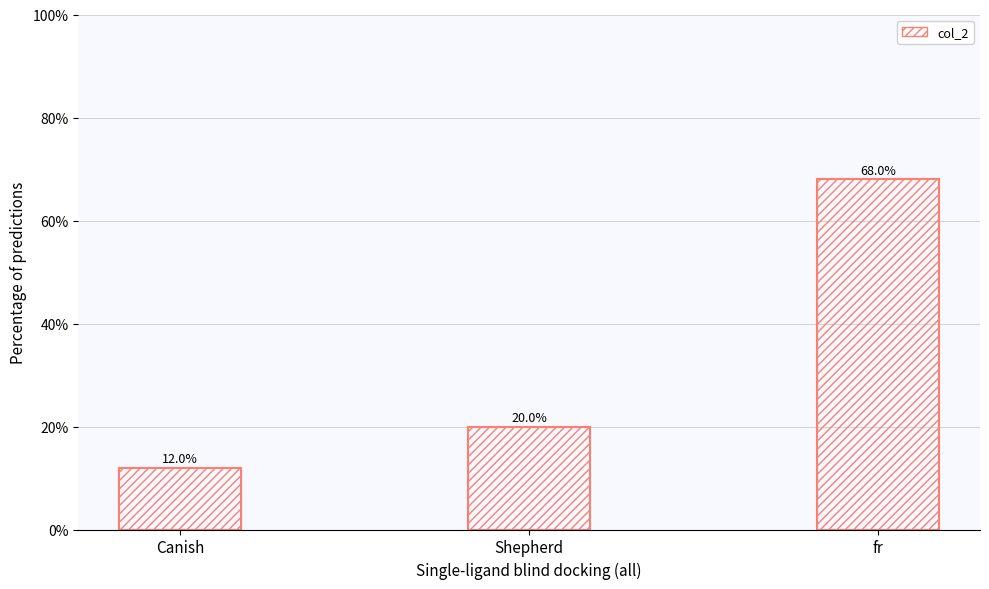

What is the greatest value displayed?

68